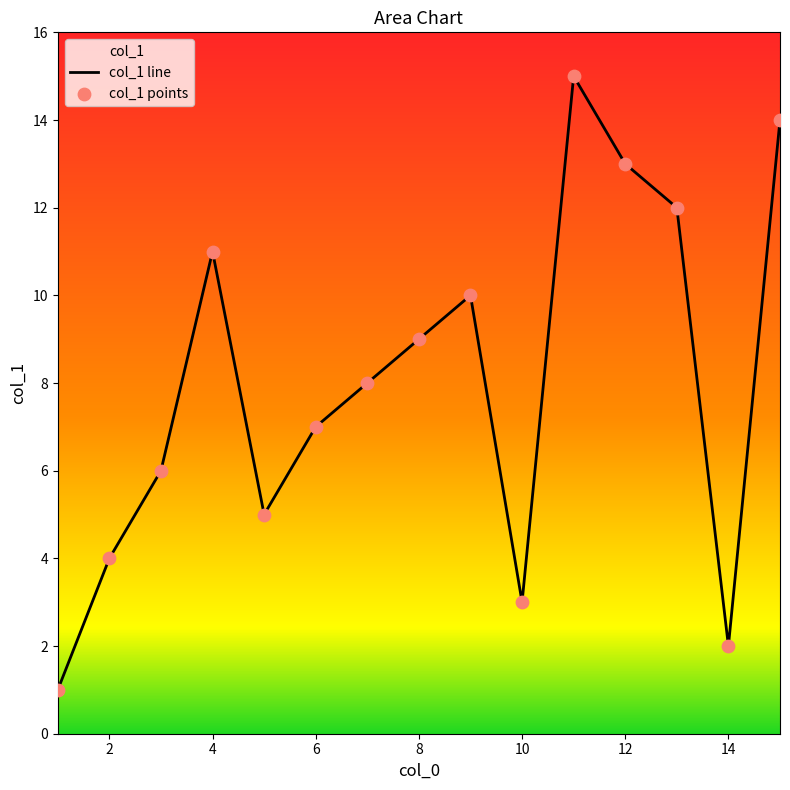

What is the change in value from 14 to 15?

+12